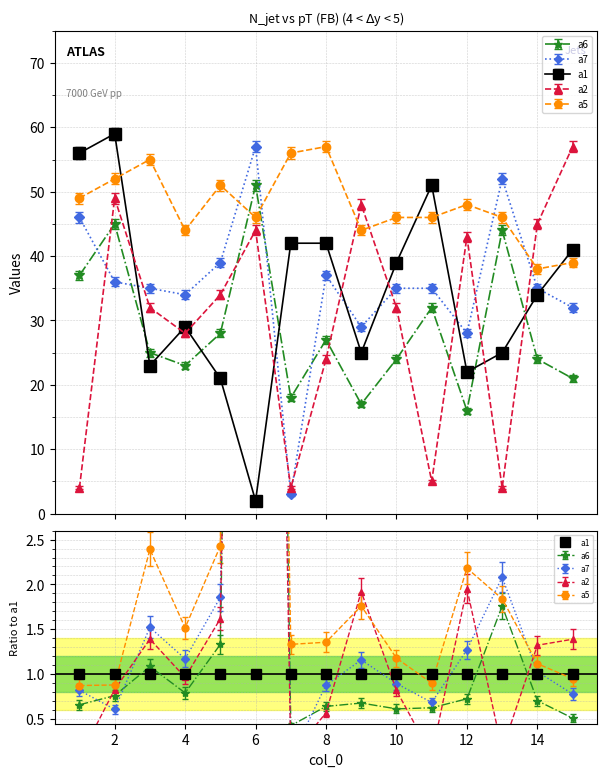

What is the value of the a2 point at the 14th from the left?

45